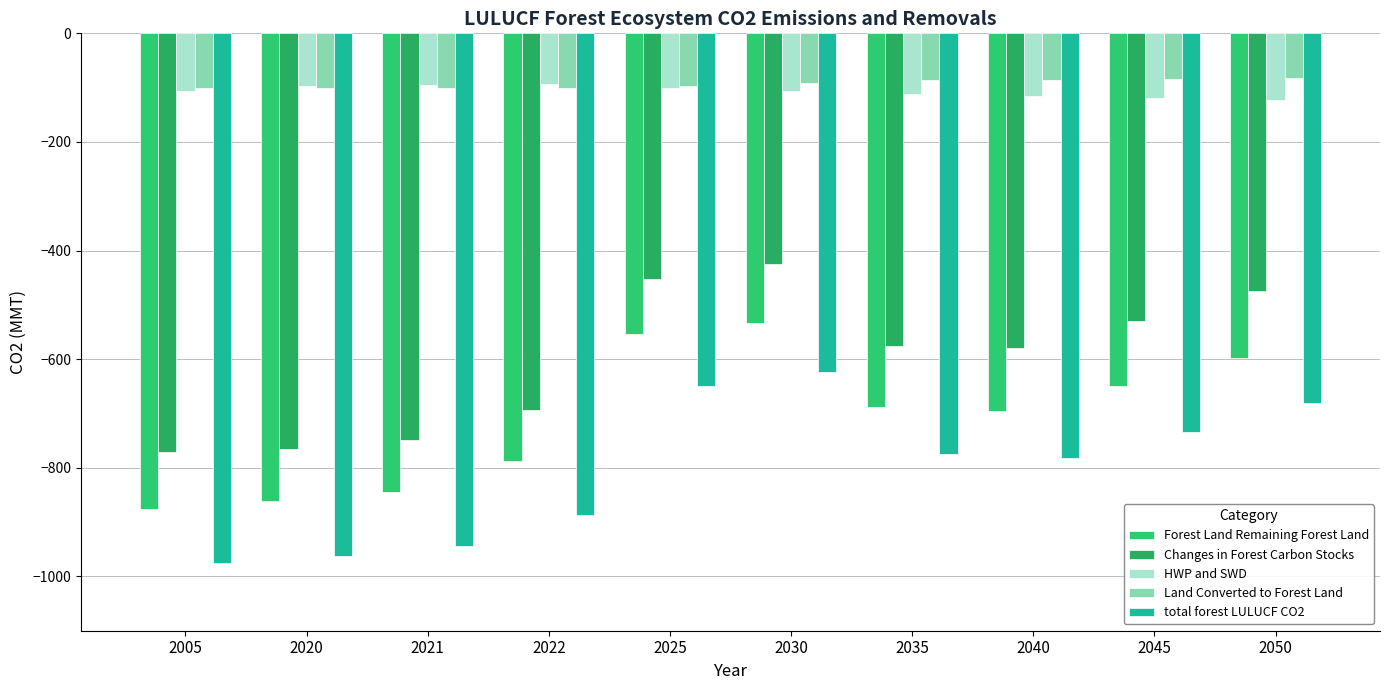

At which label does Forest Land Remaining Forest Land first exceed -688?

2025